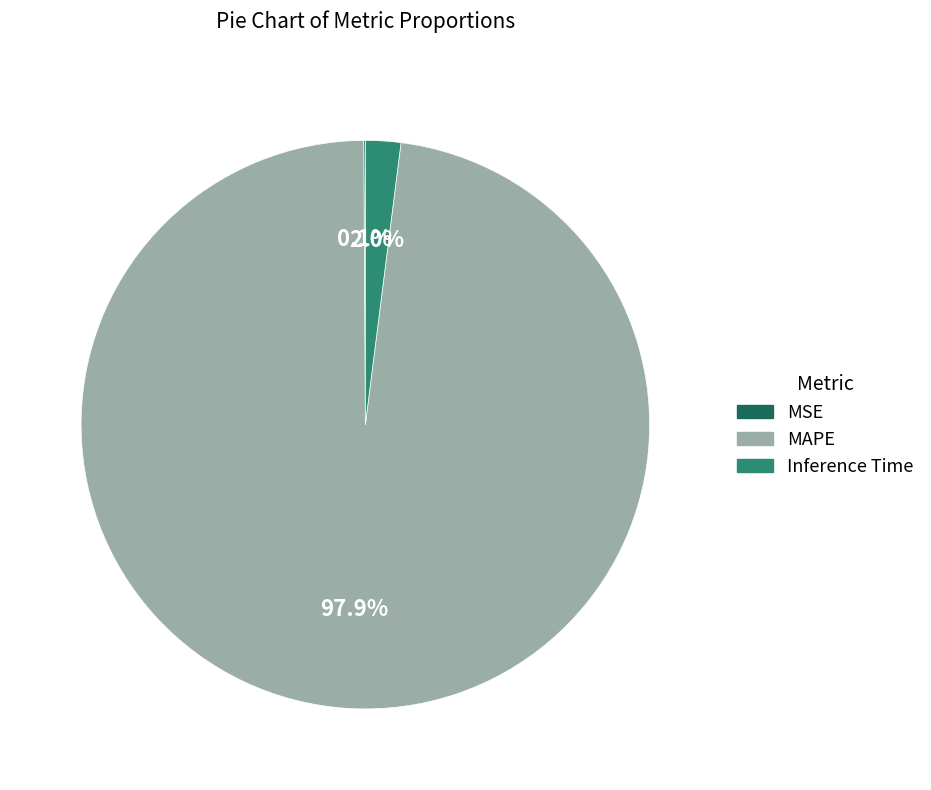

What percentage is the MAPE slice, to the nearest percent?

98%